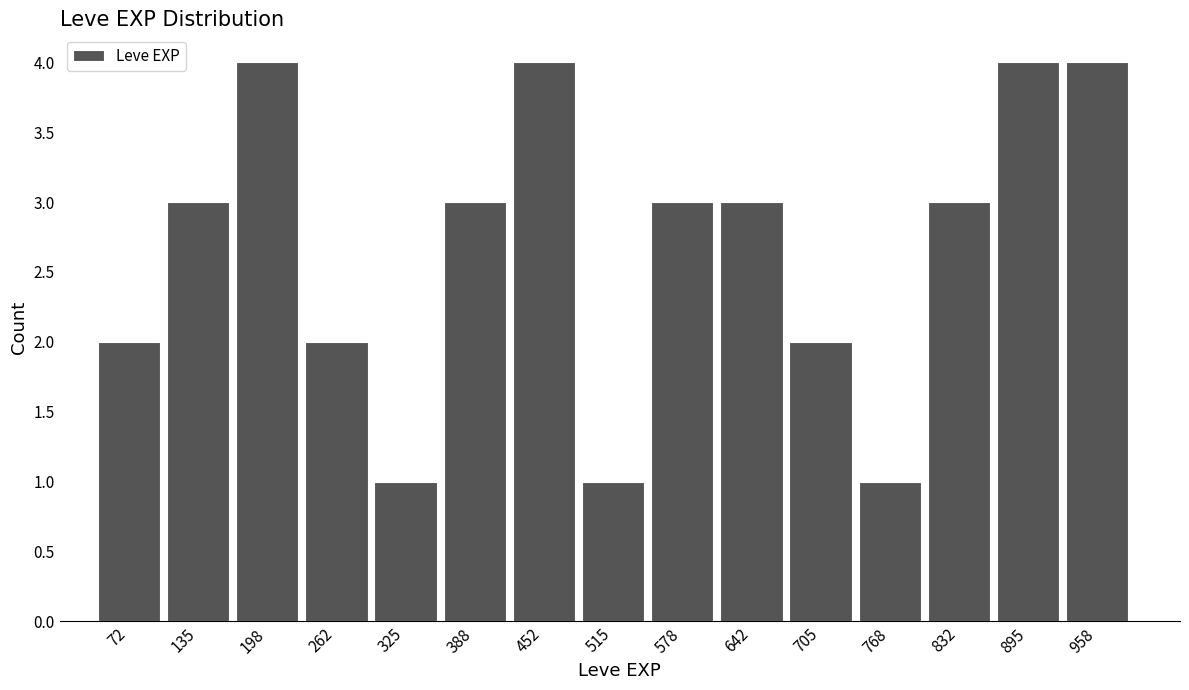

Reading left to right, list every bar in this chart as the range it spans on the x-axis followed by its height. Neither the bar edges nor the heights are printed on the chart, so give them approximately, as read against the axes.

40 to 100: 2
100 to 170: 3
170 to 230: 4
230 to 290: 2
290 to 360: 1
360 to 420: 3
420 to 480: 4
480 to 550: 1
550 to 610: 3
610 to 670: 3
670 to 740: 2
740 to 800: 1
800 to 860: 3
860 to 930: 4
930 to 990: 4